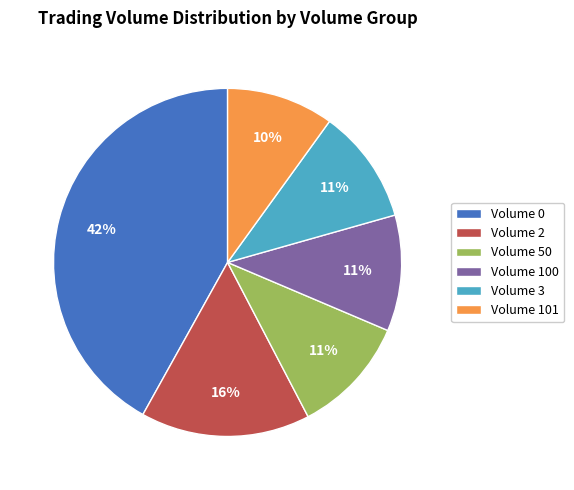

Combined, do Volume 100 and Volume 50 account for over 50%?

No